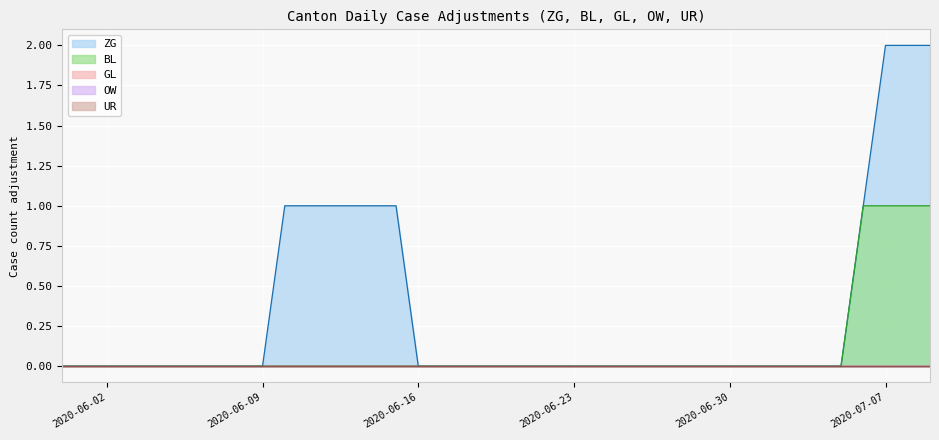

Reading right to left, list all the values displayed in this chart.

ZG: 2	2	2	1	0	0	0	0	0	0	0	0	0	0	0	0	0	0	0	0	0	0	0	0	1	1	1	1	1	1	0	0	0	0	0	0	0	0	0	0
BL: 1	1	1	1	0	0	0	0	0	0	0	0	0	0	0	0	0	0	0	0	0	0	0	0	0	0	0	0	0	0	0	0	0	0	0	0	0	0	0	0
GL: 0	0	0	0	0	0	0	0	0	0	0	0	0	0	0	0	0	0	0	0	0	0	0	0	0	0	0	0	0	0	0	0	0	0	0	0	0	0	0	0
OW: 0	0	0	0	0	0	0	0	0	0	0	0	0	0	0	0	0	0	0	0	0	0	0	0	0	0	0	0	0	0	0	0	0	0	0	0	0	0	0	0
UR: 0	0	0	0	0	0	0	0	0	0	0	0	0	0	0	0	0	0	0	0	0	0	0	0	0	0	0	0	0	0	0	0	0	0	0	0	0	0	0	0